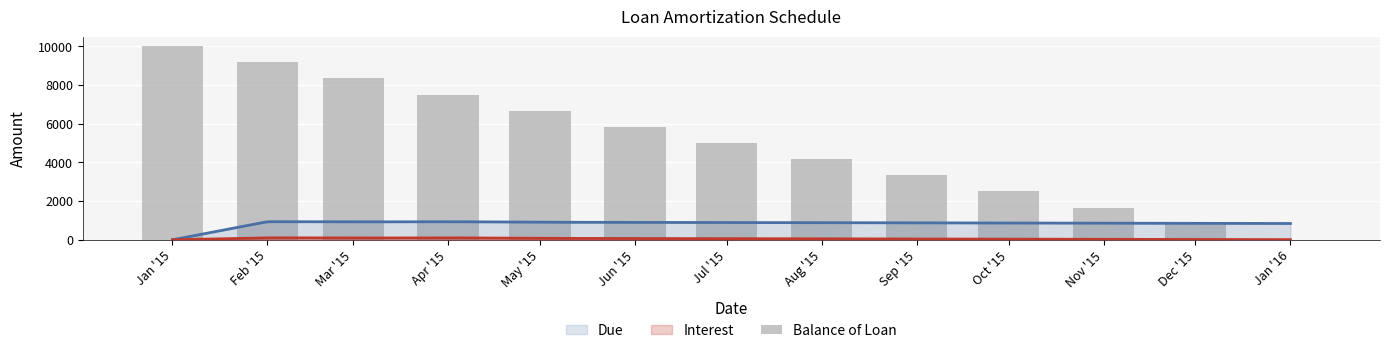

What is the difference between the maximum and minimum values?

10000.0